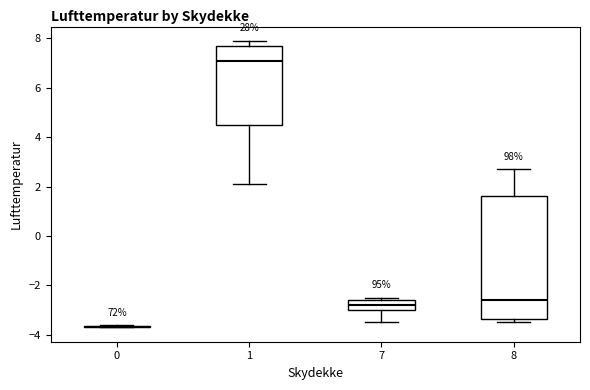

Which box is the tallest, from its lower edge to its upper edge?

8